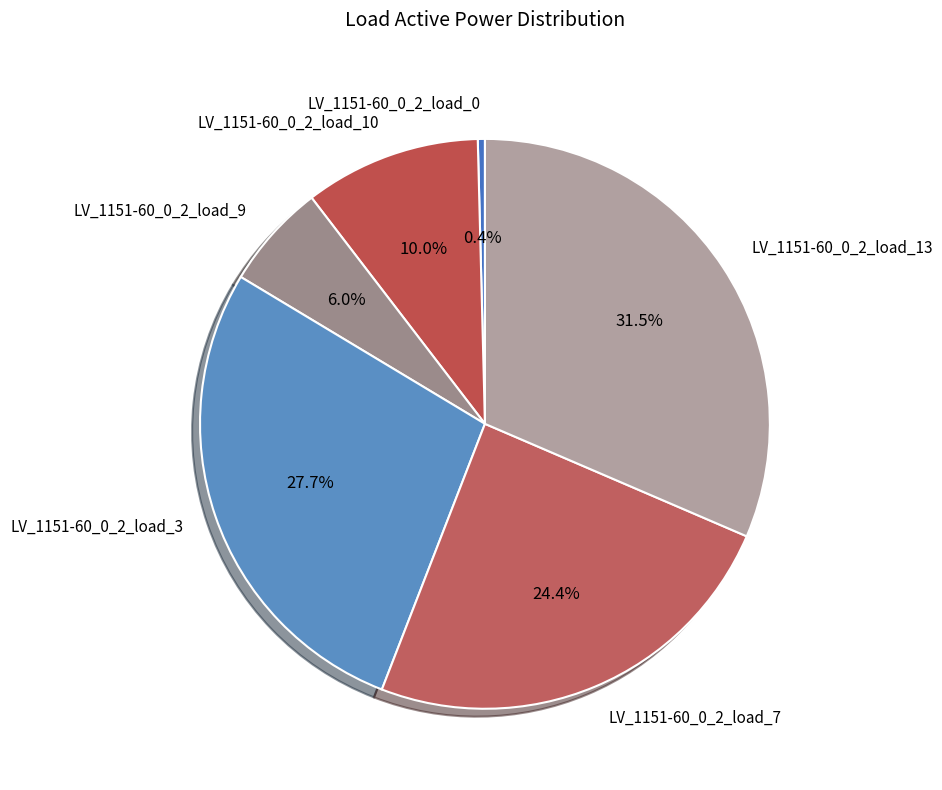

To the nearest percent, what is the combined percentage of LV_1151-60_0_2_load_3 and LV_1151-60_0_2_load_9?

34%